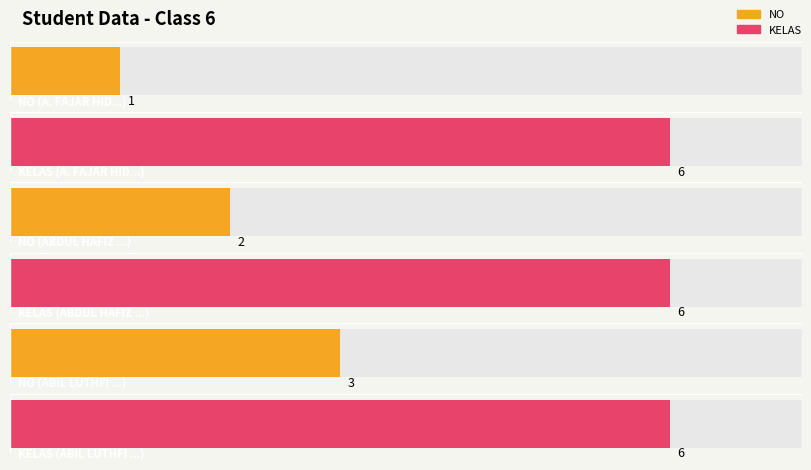

How many bars are there in each group?

2